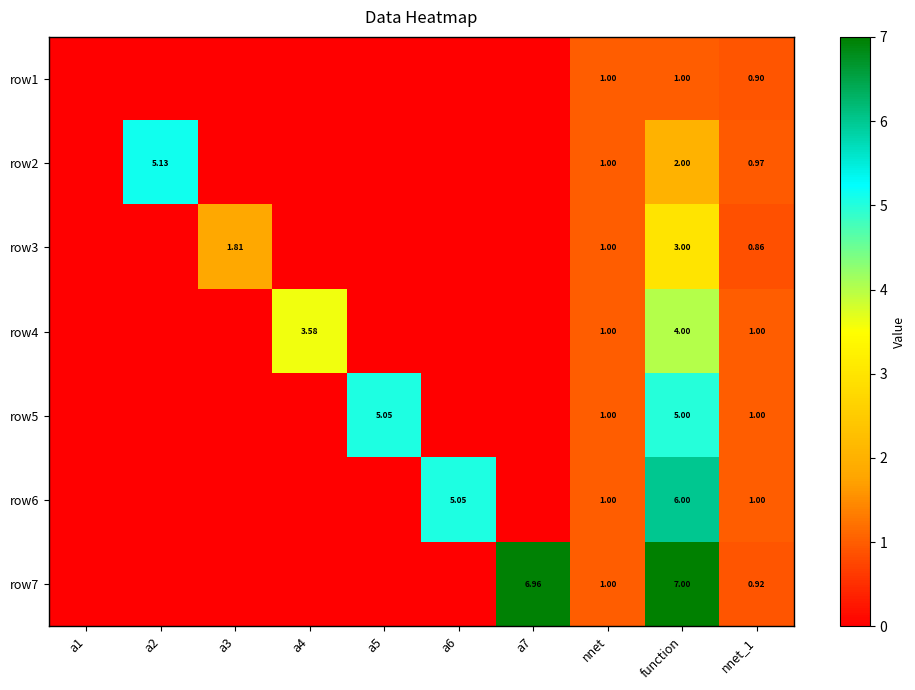

Is the value of row3 at nnet_1 greater than the value of row4 at nnet_1?

No